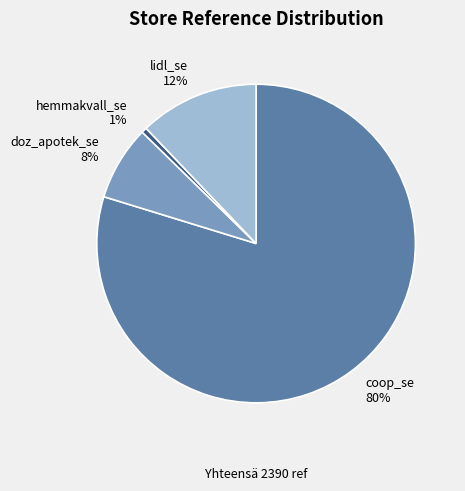

How many slices are in this pie chart?

4